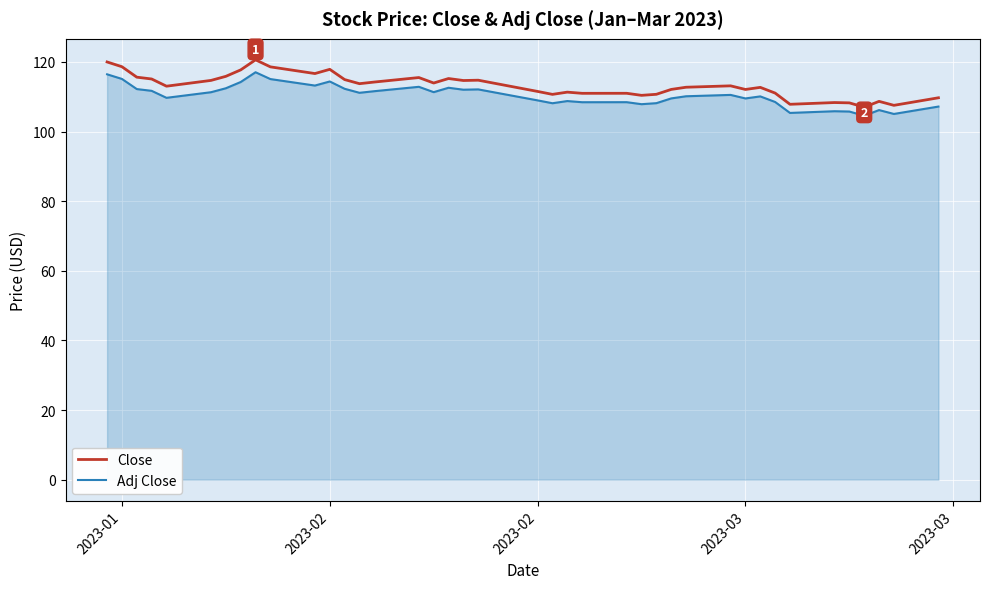

Which series has the largest range (max minus min)?

Close